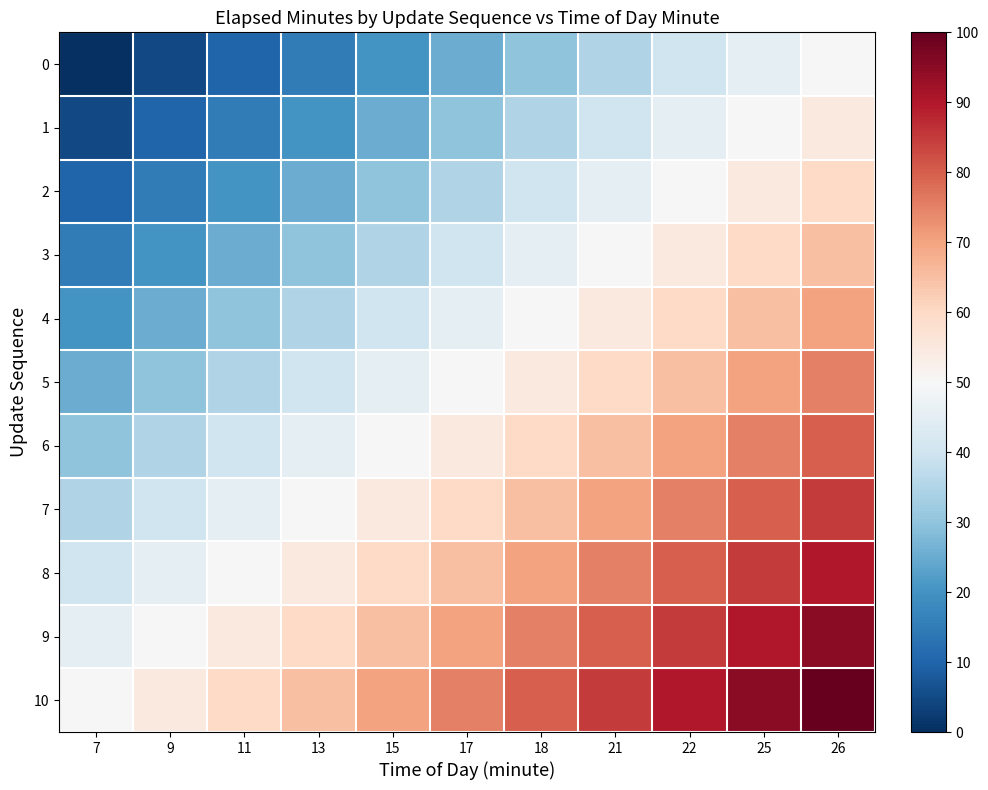

How many distinct data groups are displayed?

11